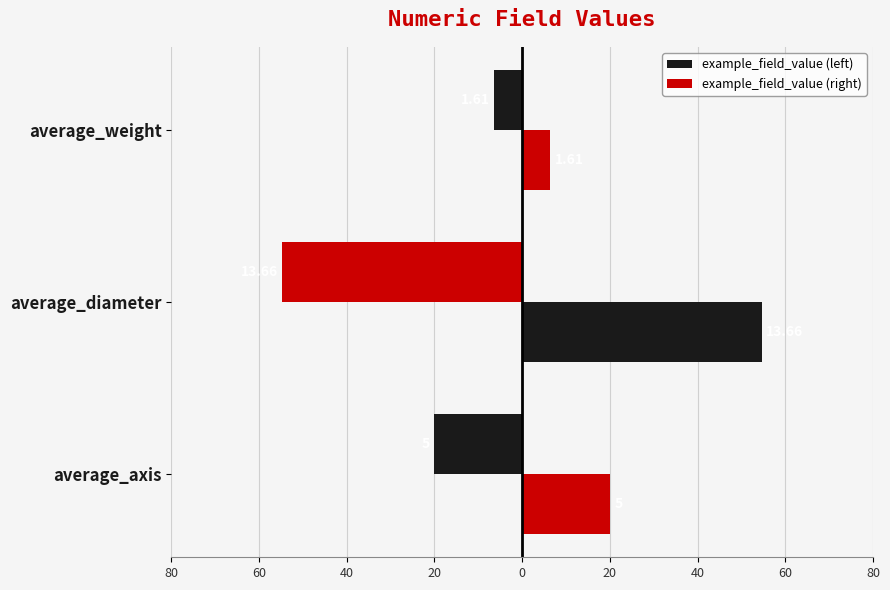

What is the value of the example_field_value (left) bar at the 1st from the left?

-20.0